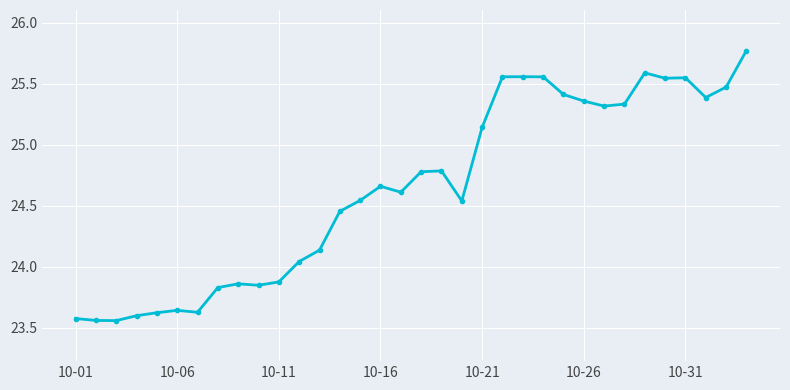

What is the greatest value displayed?

25.8